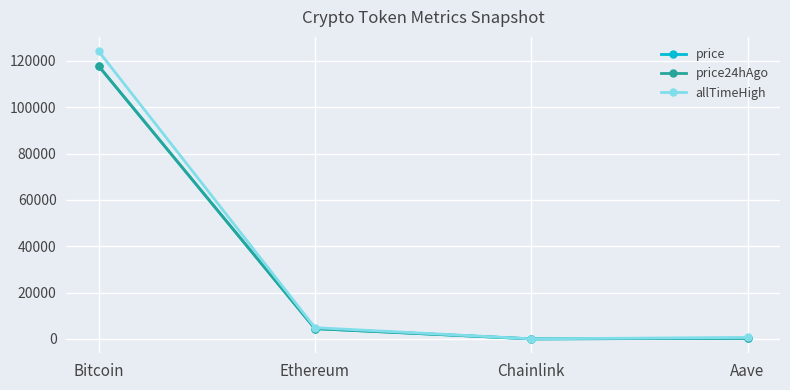

Which category has the highest value across all series?

Bitcoin